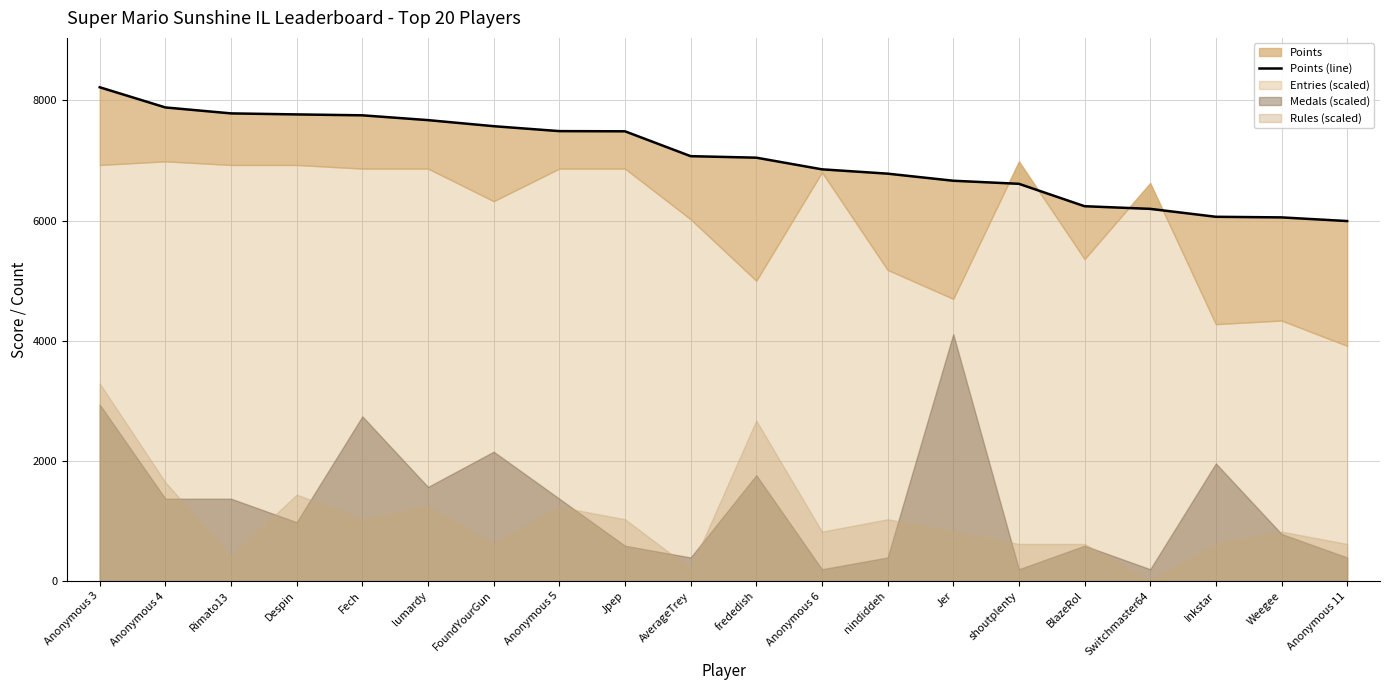

What is the change in value from Anonymous 5 to Jer?

-826